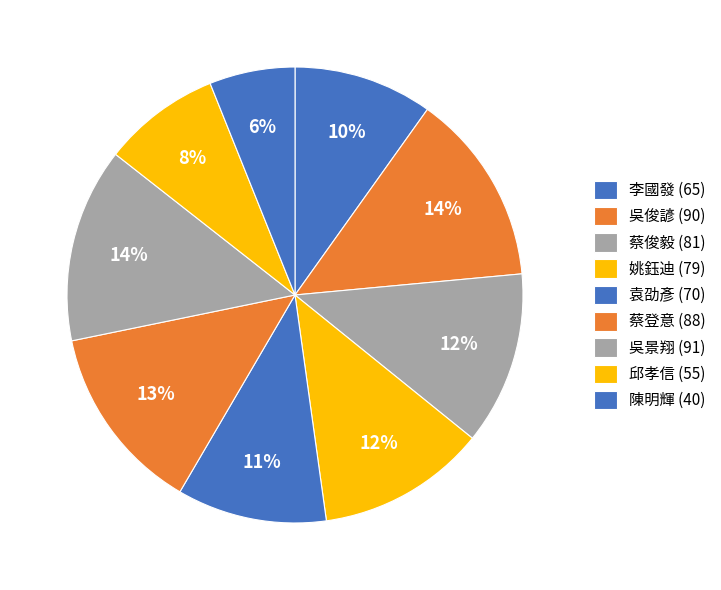

The 吳景翔 slice represents 1% of the pie. True or false?

False